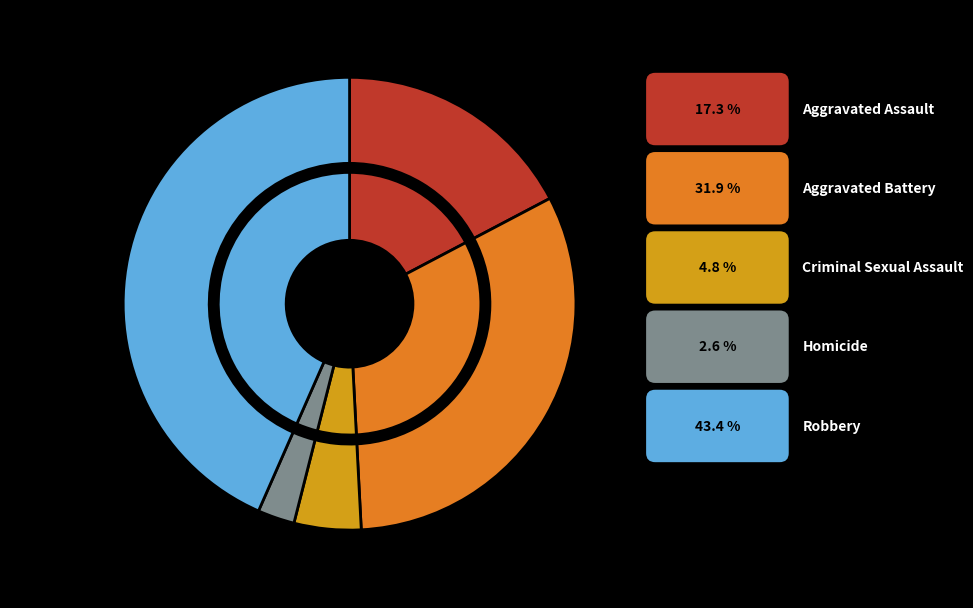

Which slice is the smallest?

Homicide